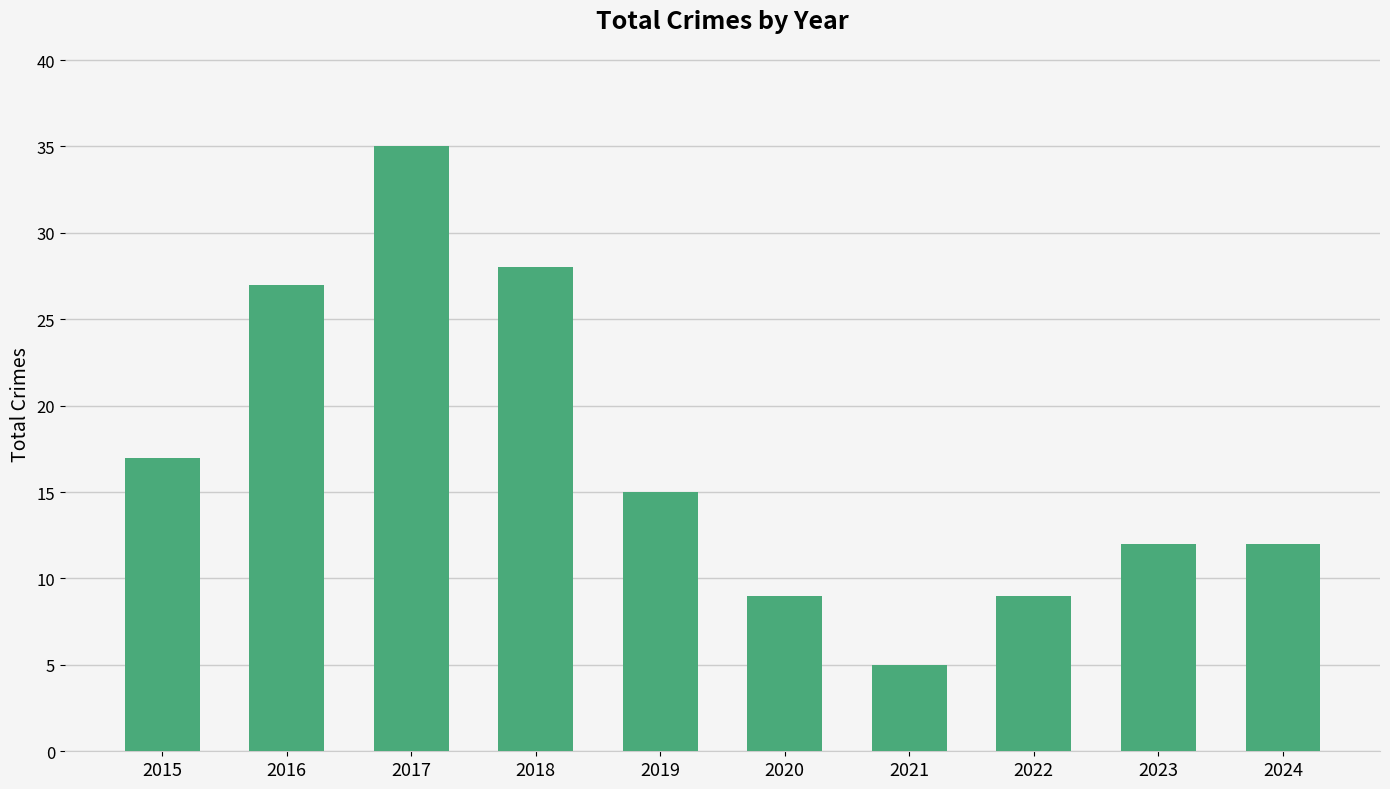

What is the smallest value displayed?

5